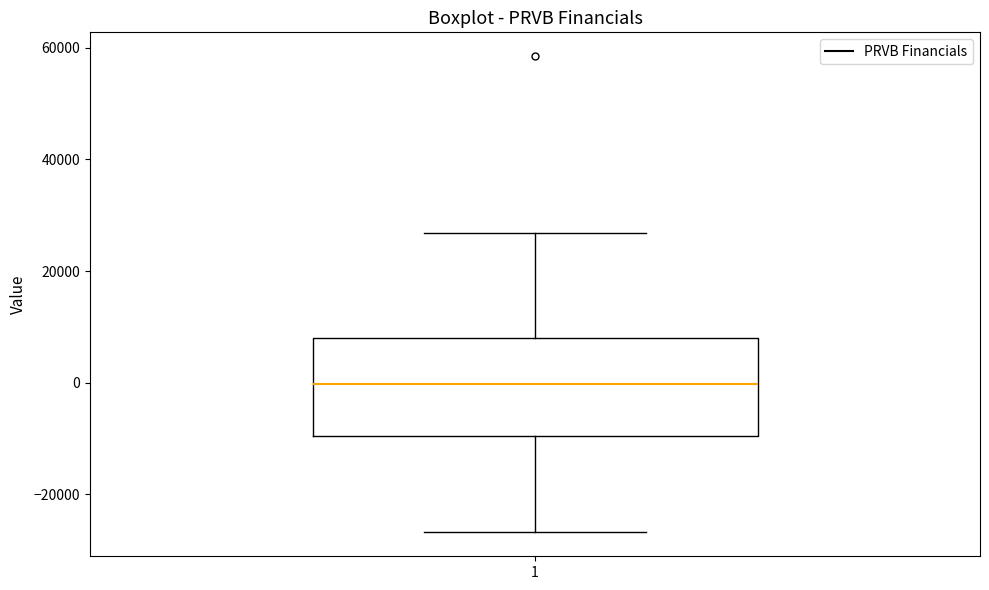

Read this box plot against the y-axis: the position of the median line, the range covered by the box, and the ends of both whiskers. The values are not printed on the chart, so give them approximately, as read against the axis.

median 0, box -10000 to 8000, whiskers -26000 to 26000